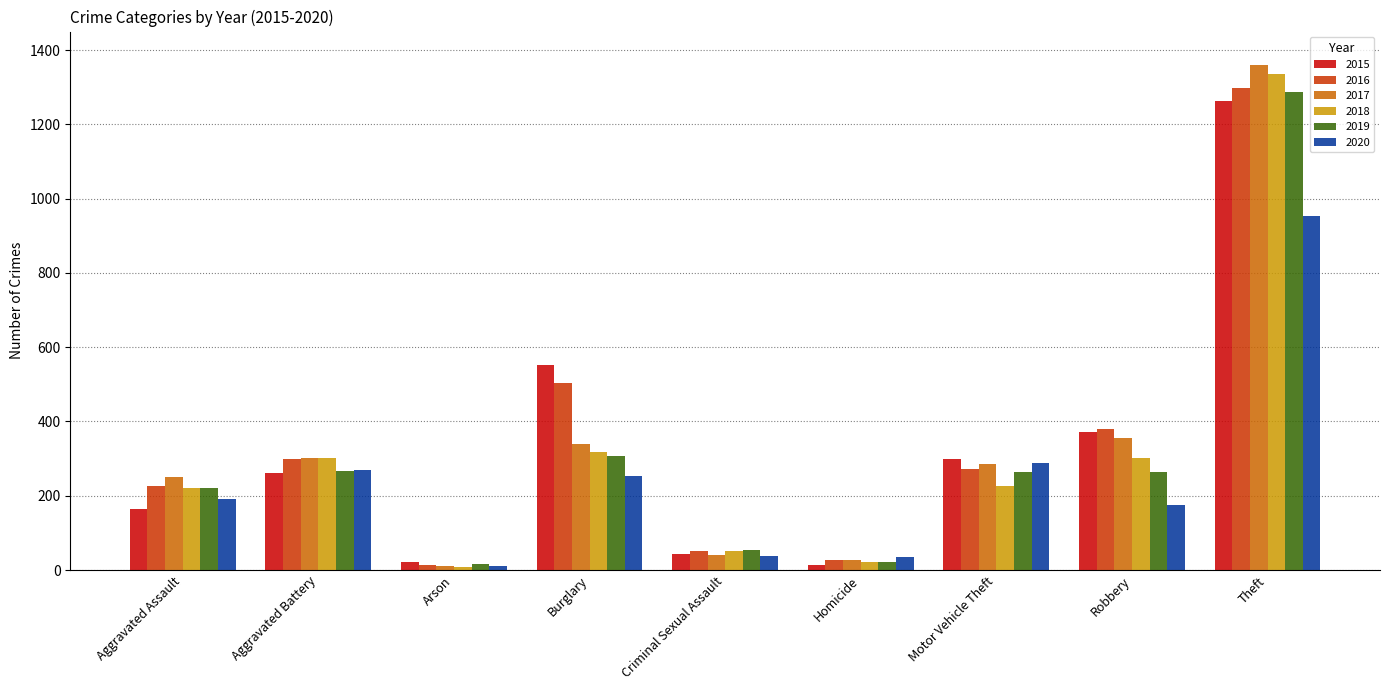

The 2020 series shows 1549 at Theft. True or false?

False